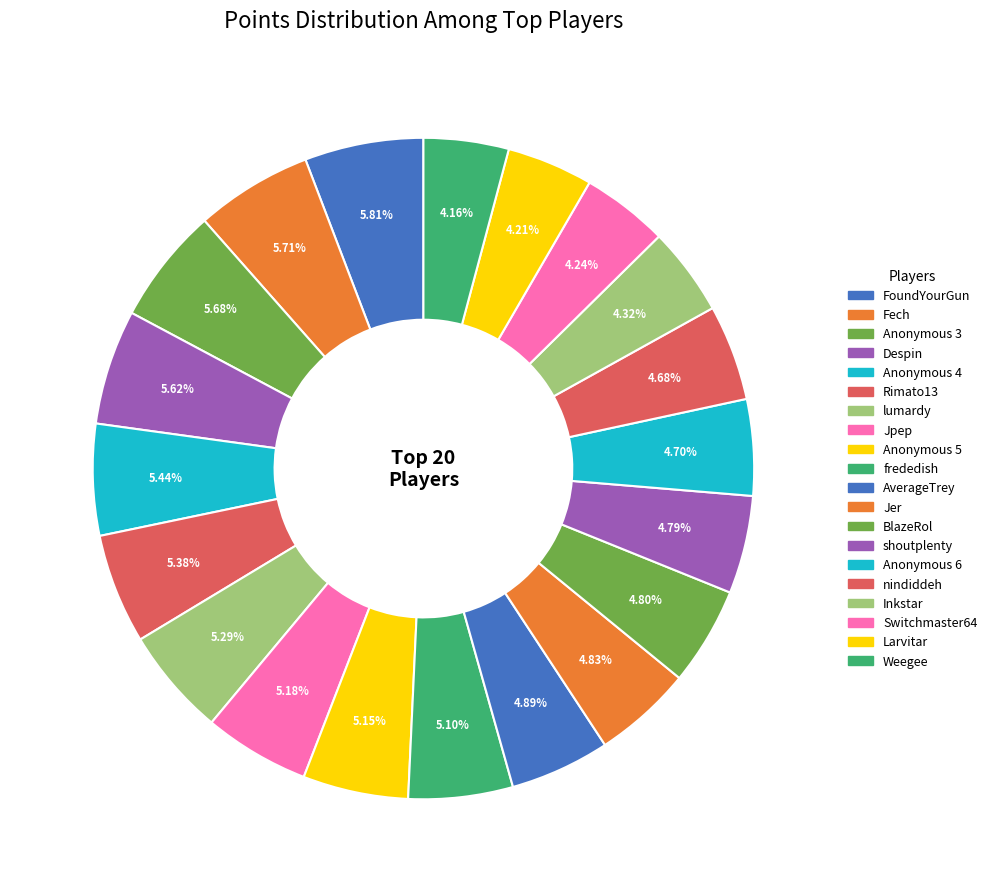

To the nearest percent, what is the average slice percentage?

5%